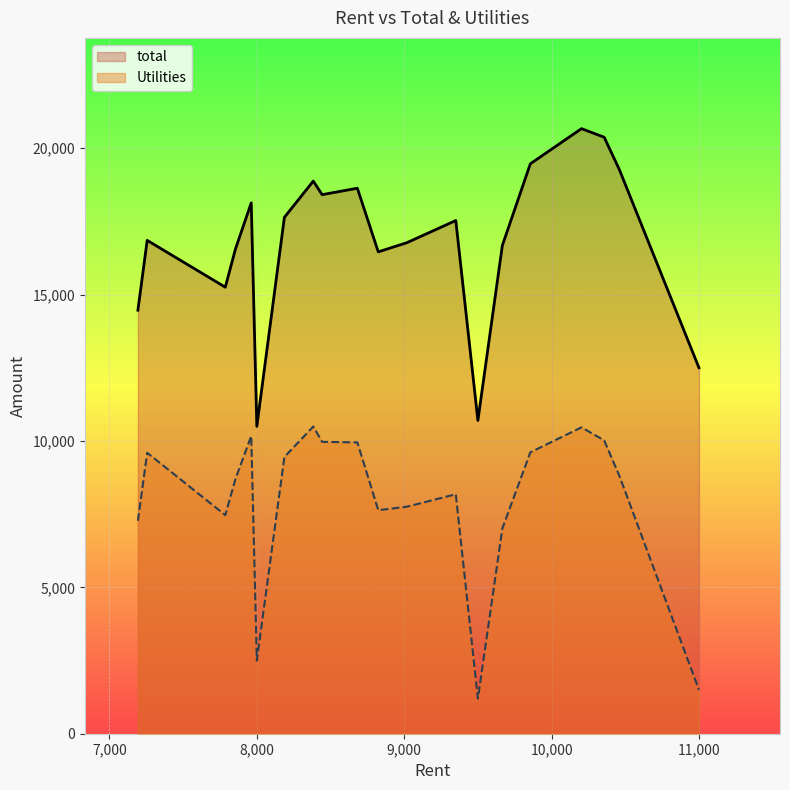

Between shyam 2 and shyam 9, which series saw the biggest shift?

Utilities